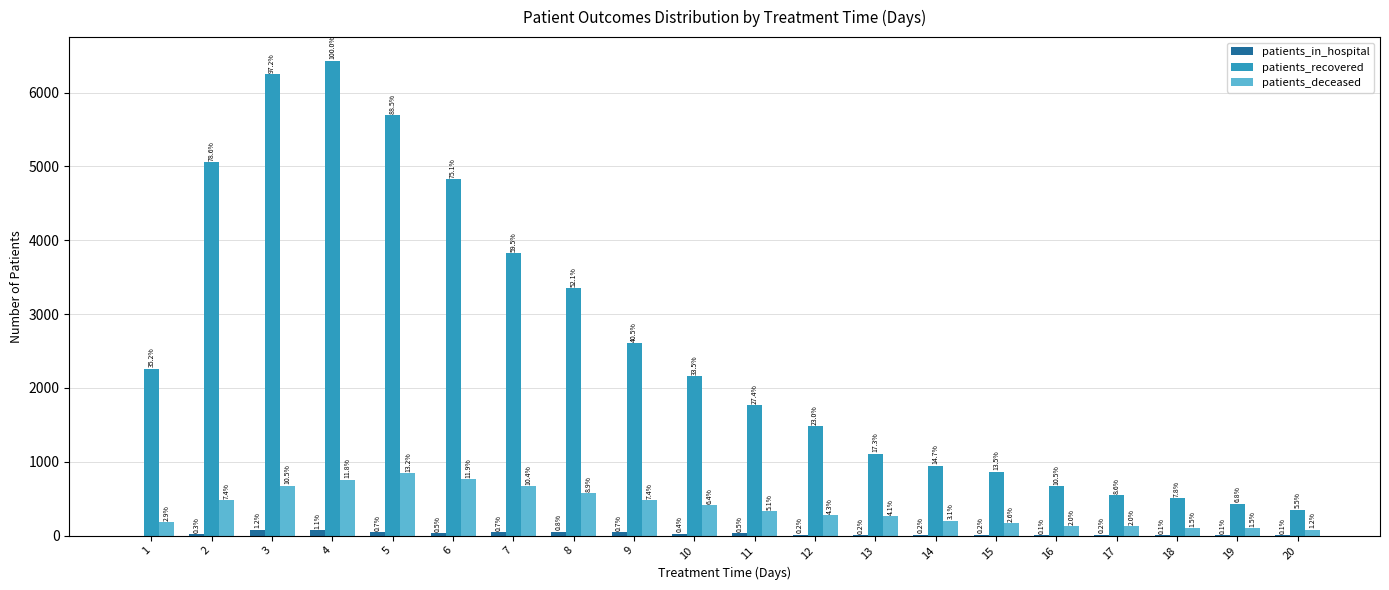

Which series has the largest total across all categories?

patients_recovered